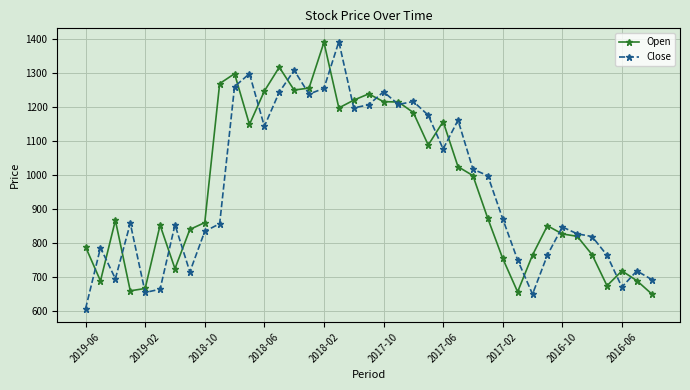

How many data points in Close are less than 858?

19